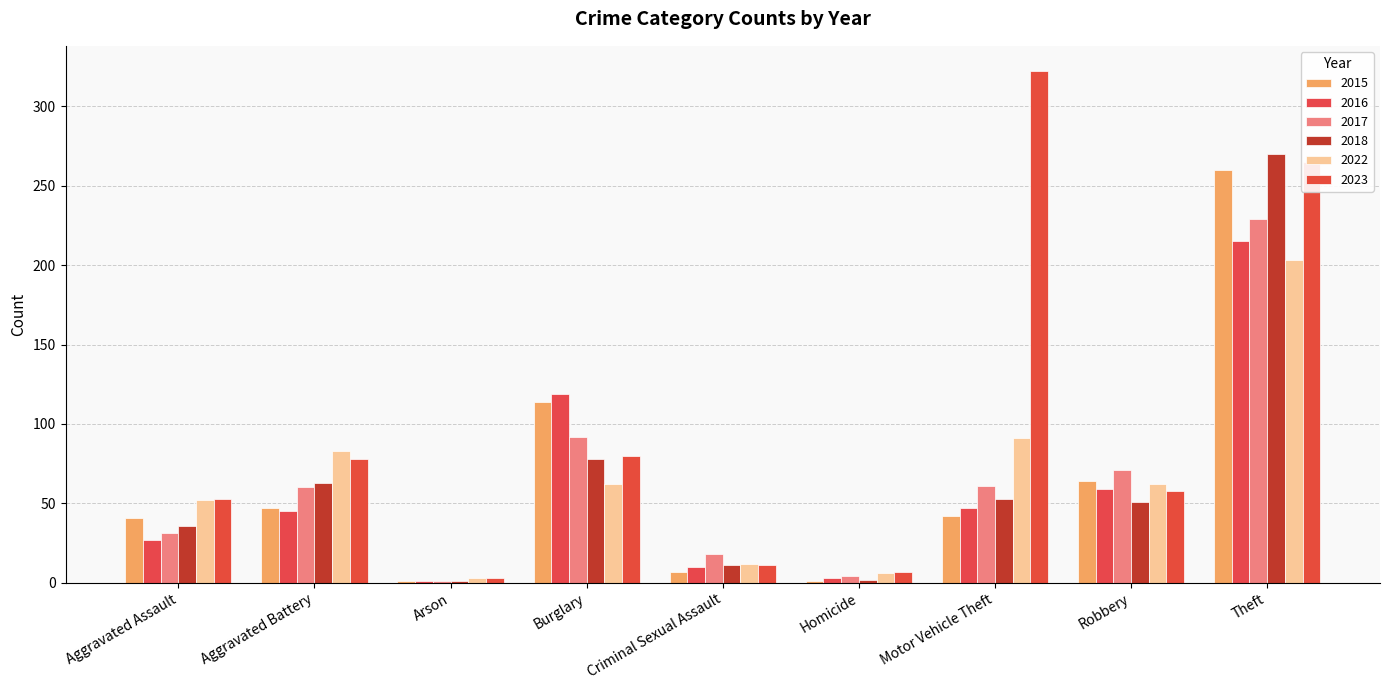

Where is 2022 nearest to the value 103?

Motor Vehicle Theft